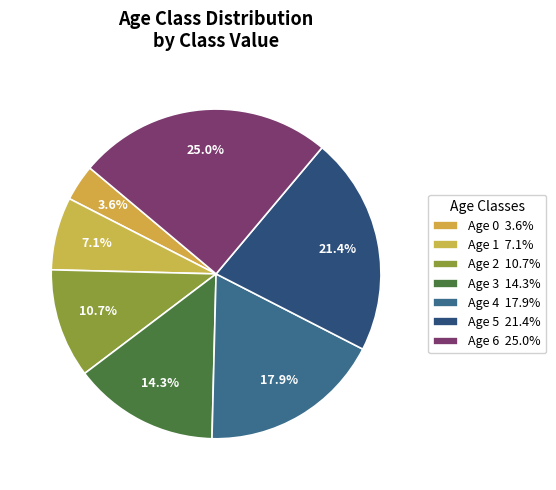

What is the largest slice in the pie chart?

Age 6